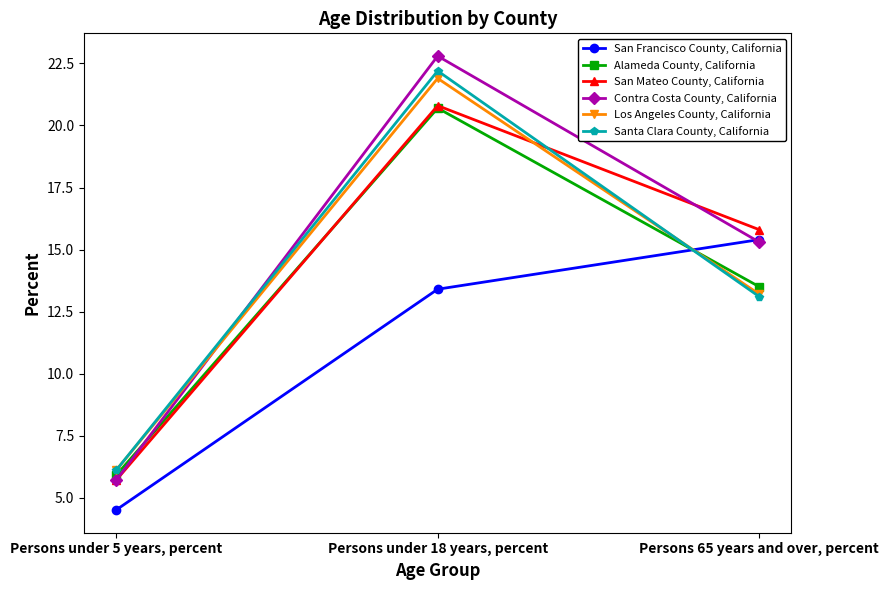

Rank the series by their maximum value, from lowest to highest.

San Francisco County, California, Alameda County, California, San Mateo County, California, Los Angeles County, California, Santa Clara County, California, Contra Costa County, California